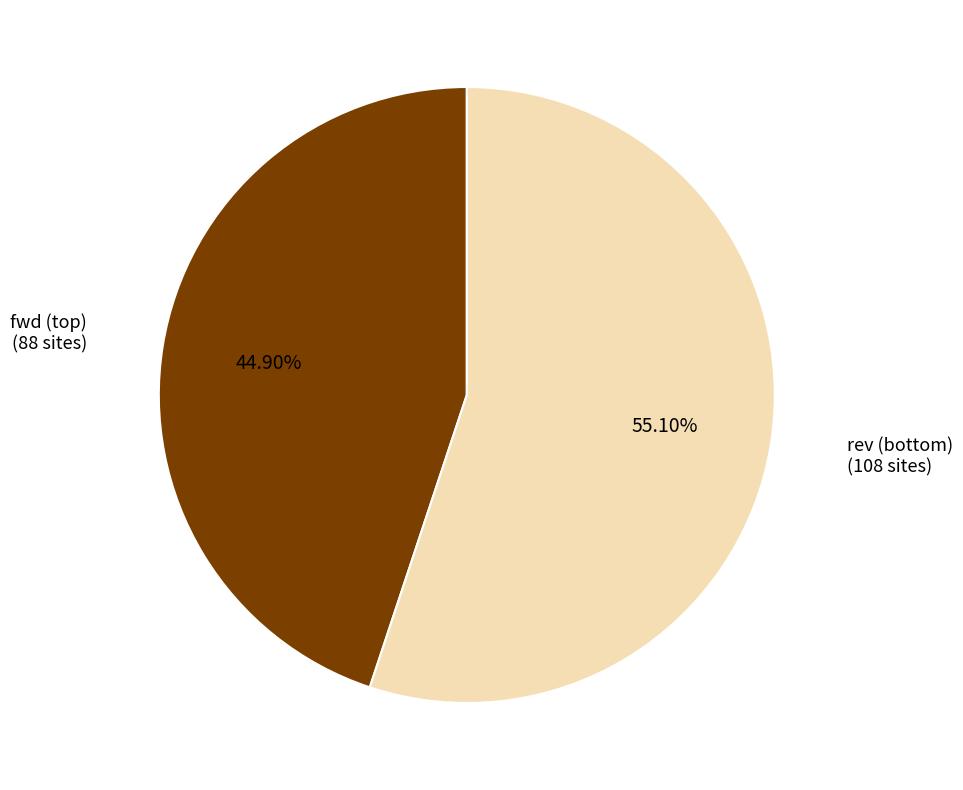

What portion of the pie excludes rev?

44.9%